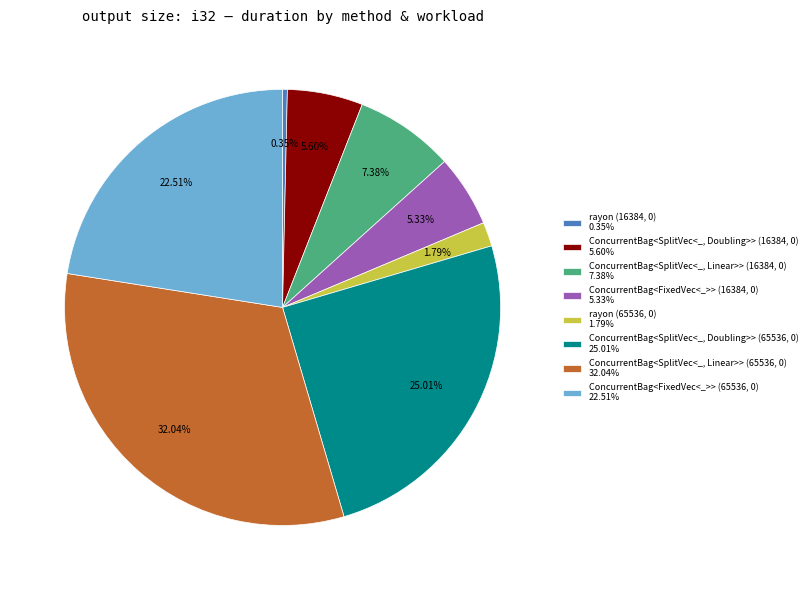

True or false: ConcurrentBag<SplitVec<_, Doubling>> (65536, 0) accounts for 25% of the total.

True